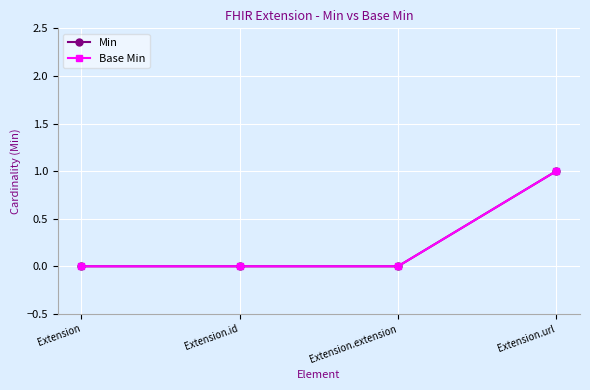

Does the chart have visible grid lines?

Yes